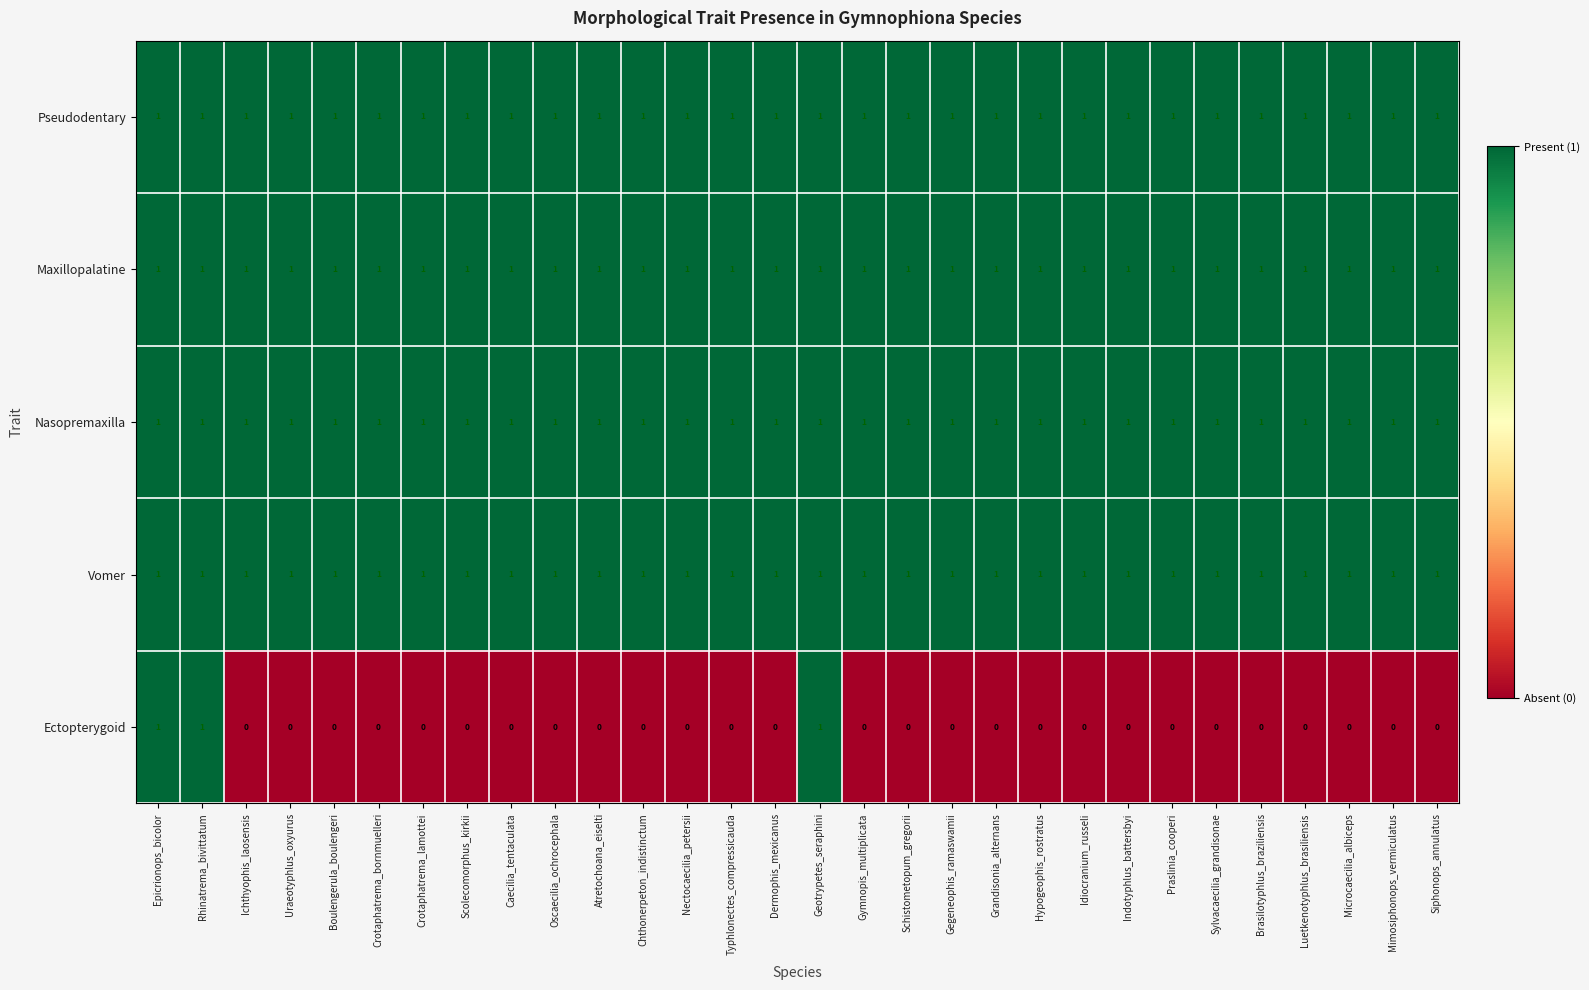

What is the total value across all series at Rhinatrema_bivittatum?

5